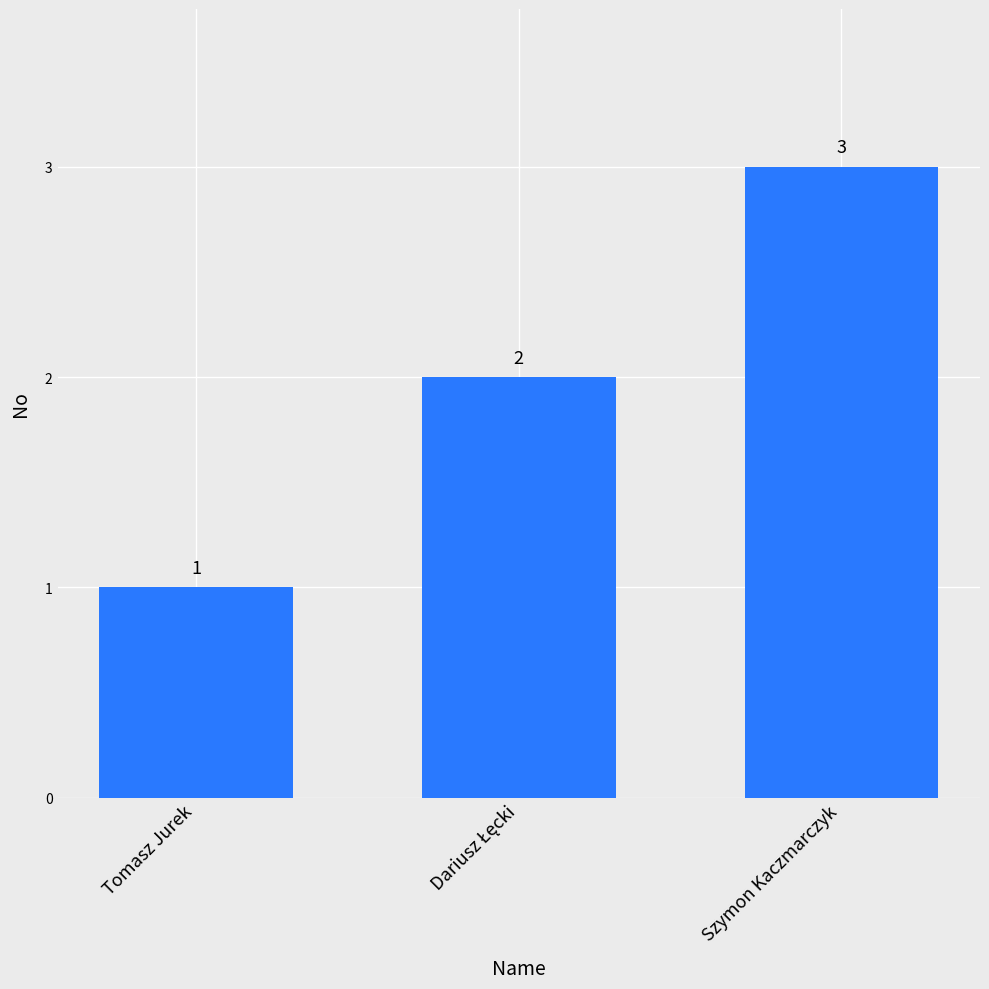

Which category has the highest value across all series?

Szymon Kaczmarczyk